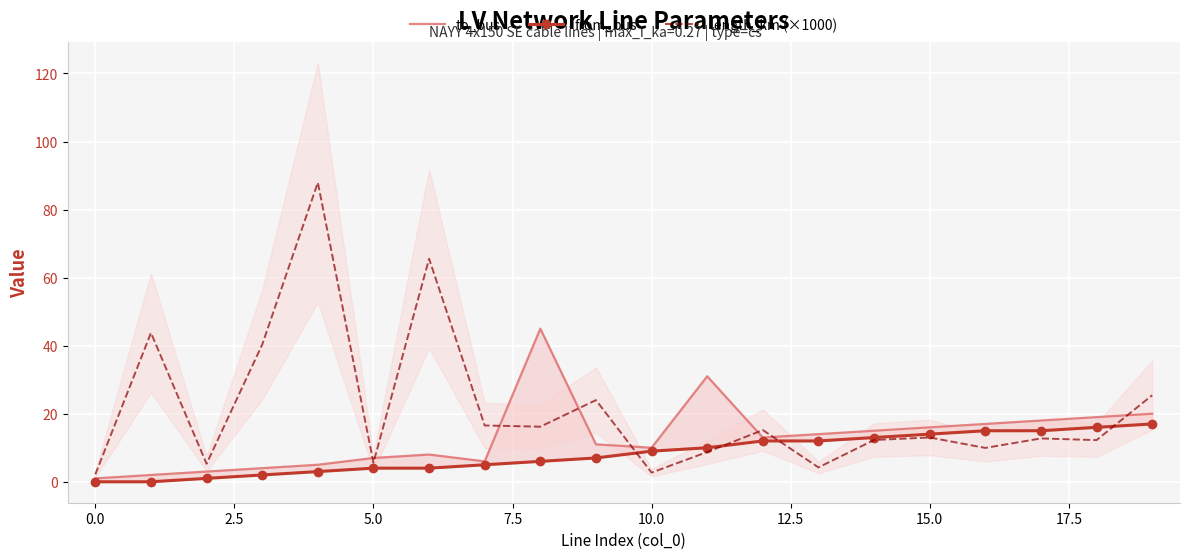

How many categories are shown in the chart?

20